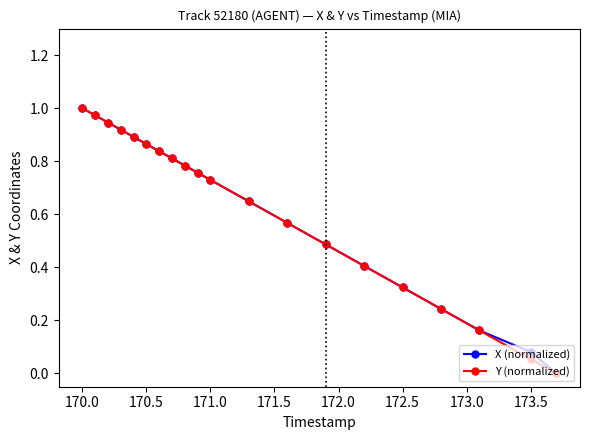

At which category is the sum across all series the highest?

170.0